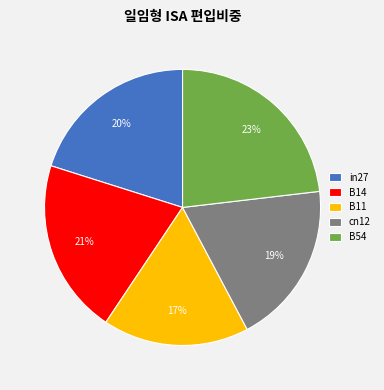

Is the sum of B14 and B11 greater than half?

No